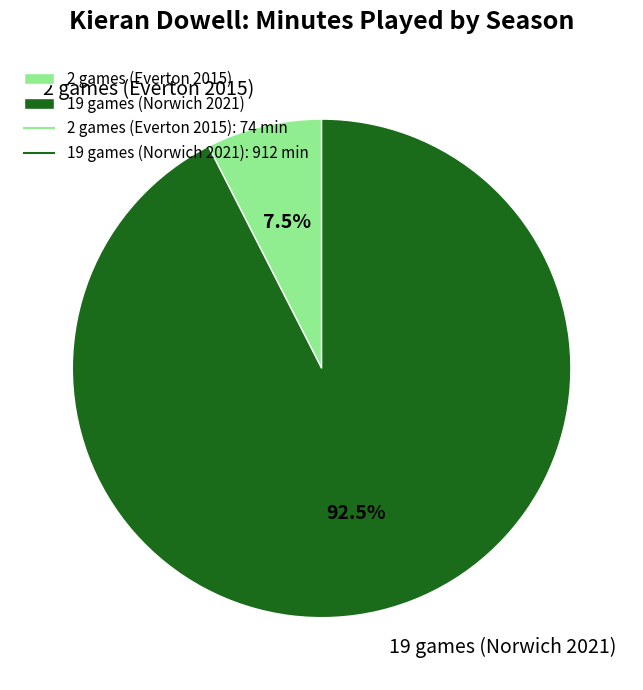

Count the number of slices in the pie.

2